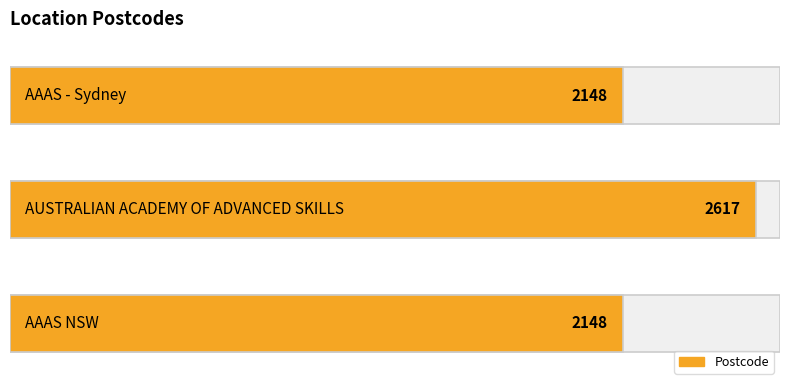

Reading left to right, list all the values displayed in this chart.

AAAS NSW=2148	AUSTRALIAN ACADEMY OF ADVANCED SKILLS=2617	AAAS - Sydney=2148